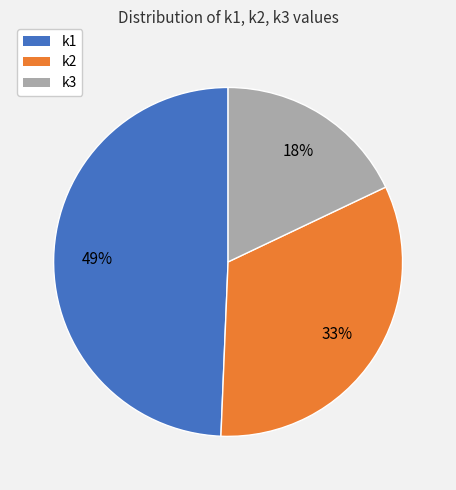

To the nearest percent, what is the difference between the largest and smallest slice percentages?

31%